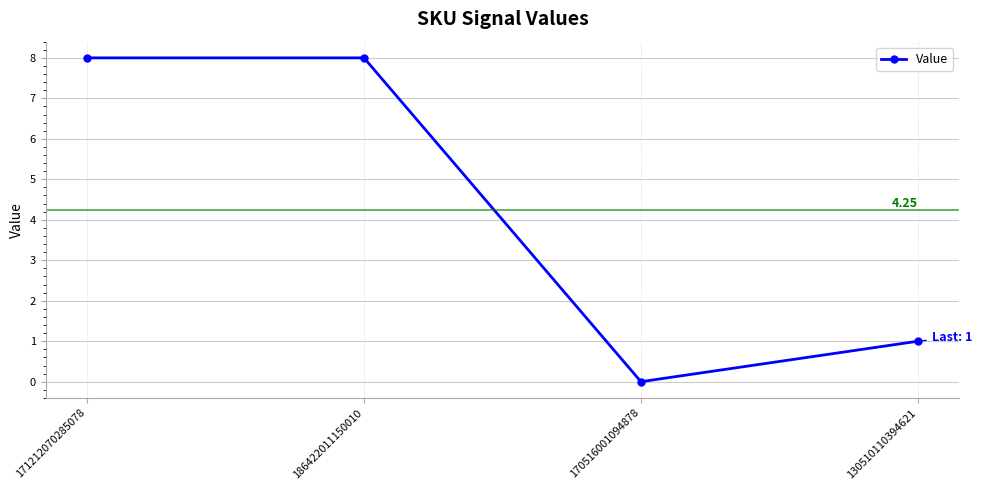

At which category does the chart reach its minimum across all series?

170516001094878